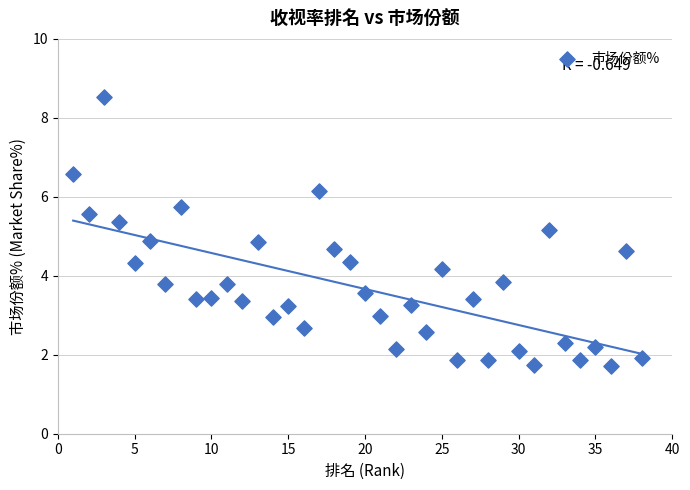

What is the range of Y values (max minus min)?

6.8